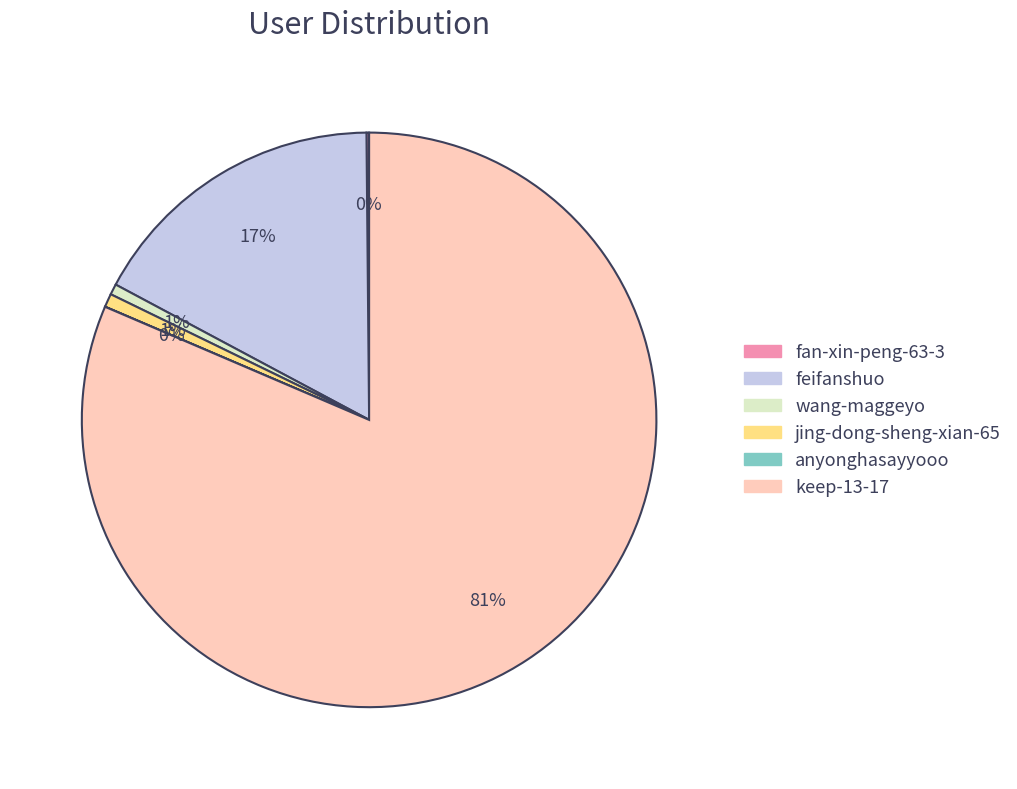

True or false: feifanshuo accounts for 17% of the total.

True